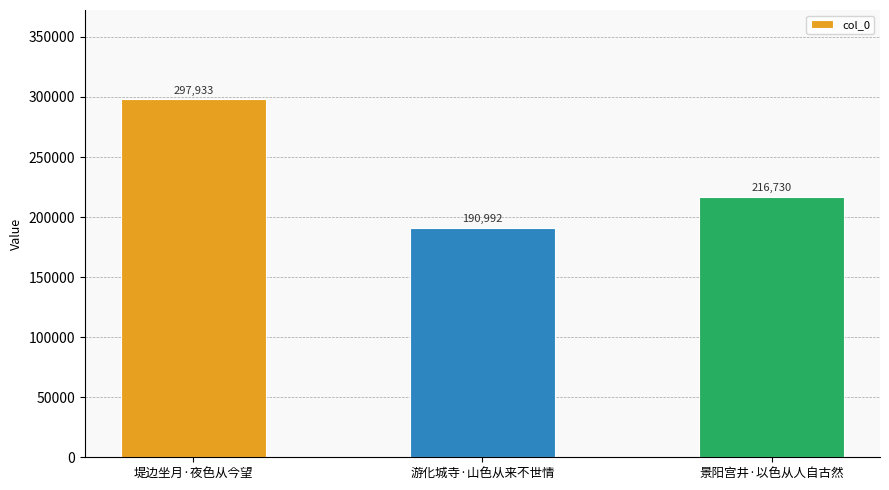

How many categories are shown in the chart?

3